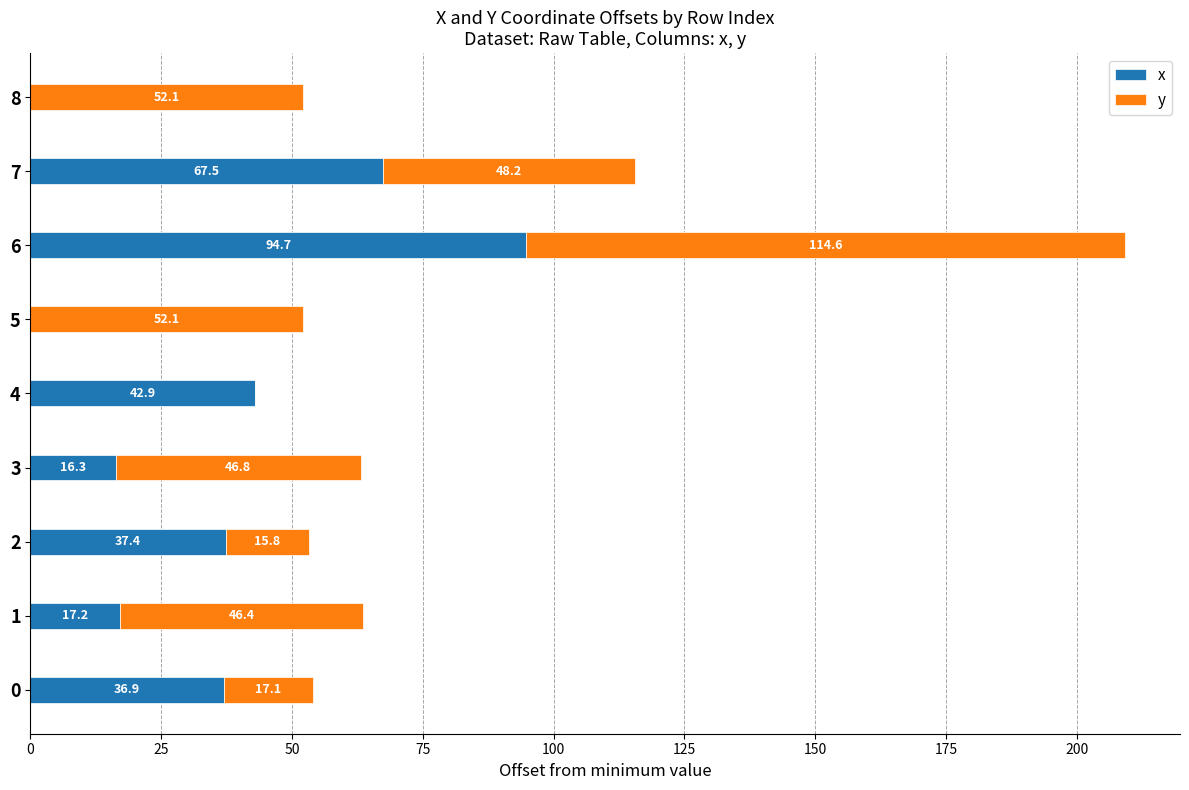

True or false: x has a value of 54.7 at 0.

False